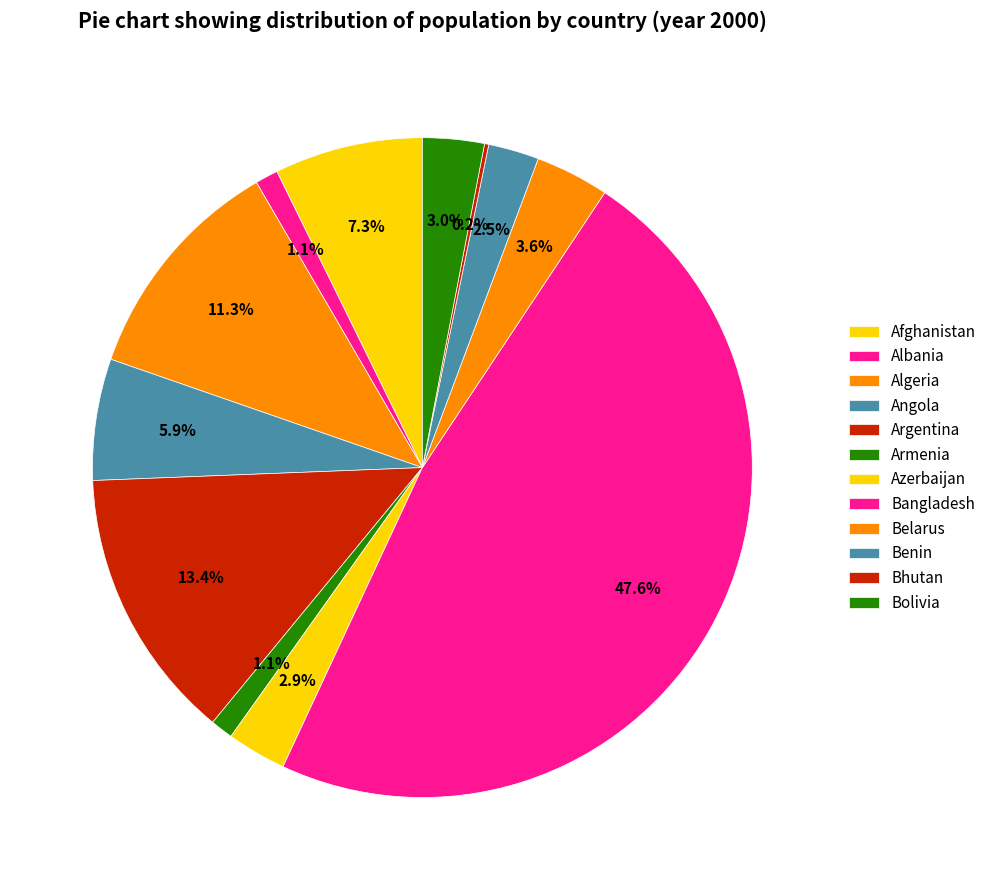

True or false: Albania accounts for 11% of the total.

False